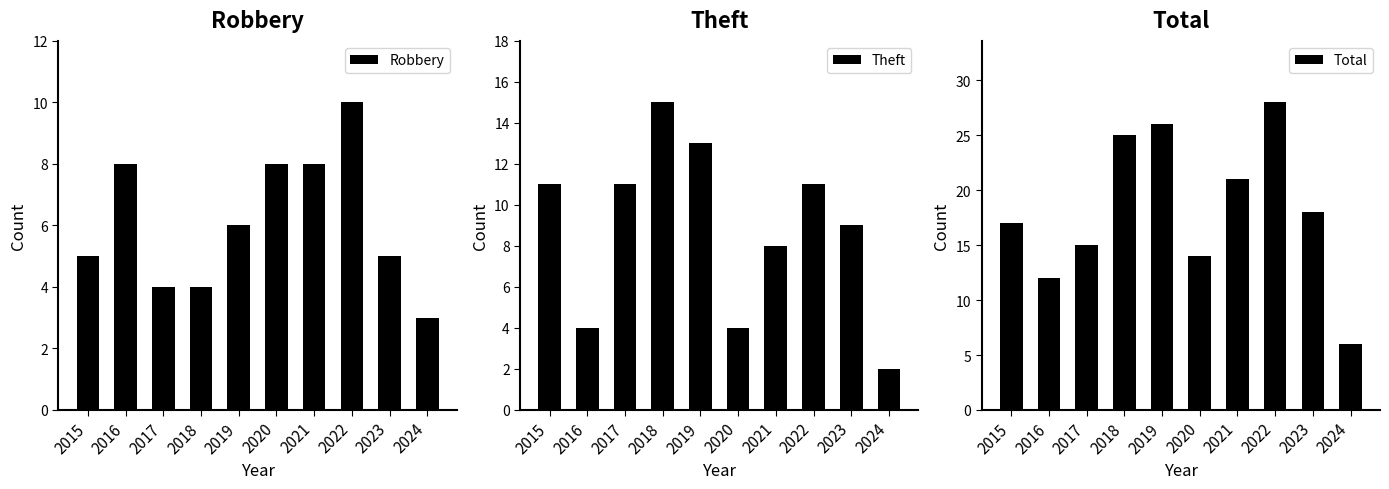

Read the Theft value at 2017, to the nearest 10.

10